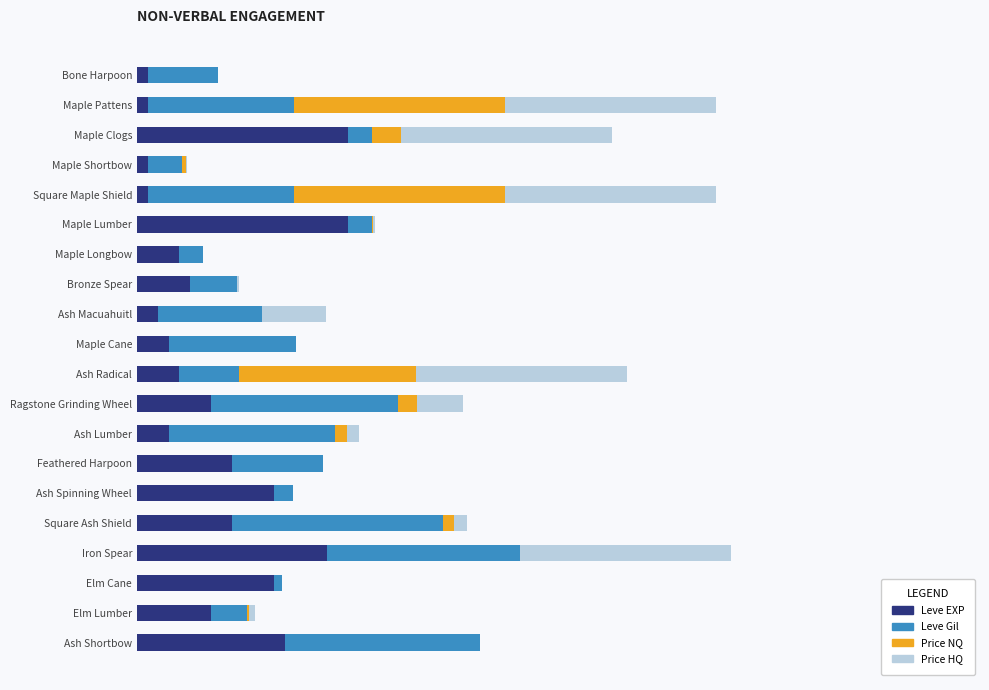

What is the value of the Leve EXP bar at the 2nd from the left?

2.0